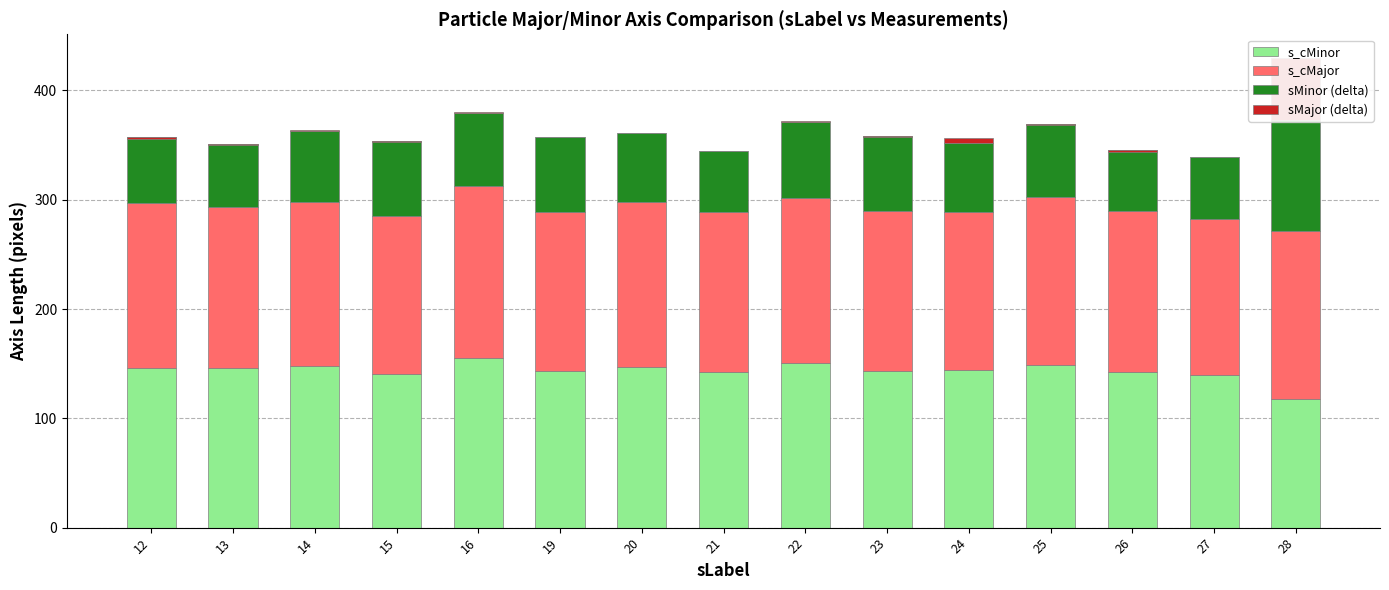

Reading left to right, extract all data points from this chart.

s_cMinor: 12=146.4	13=146.0	14=148.0	15=141.0	16=154.9	19=143.5	20=147.2	21=142.5	22=150.5	23=143.2	24=144.2	25=148.7	26=142.6	27=139.5	28=118.1
s_cMajor: 12=150.9	13=147.7	14=150.2	15=144.2	16=157.6	19=145.8	20=150.4	21=146.4	22=151.2	23=146.3	24=145.0	25=154.0	26=147.4	27=142.8	28=153.4
sMinor (delta): 12=59.8	13=57.3	14=64.9	15=68.7	16=67.2	19=68.0	20=63.1	21=55.4	22=69.8	23=68.6	24=63.0	25=66.8	26=55.6	27=56.8	28=101.1
sMajor (delta): 12=-1.3	13=-0.9	14=0.8	15=-1.5	16=0.3	19=0.3	20=0.6	21=0.2	22=1.0	23=-0.3	24=4.0	25=-0.7	26=-2.0	27=-0.5	28=57.2